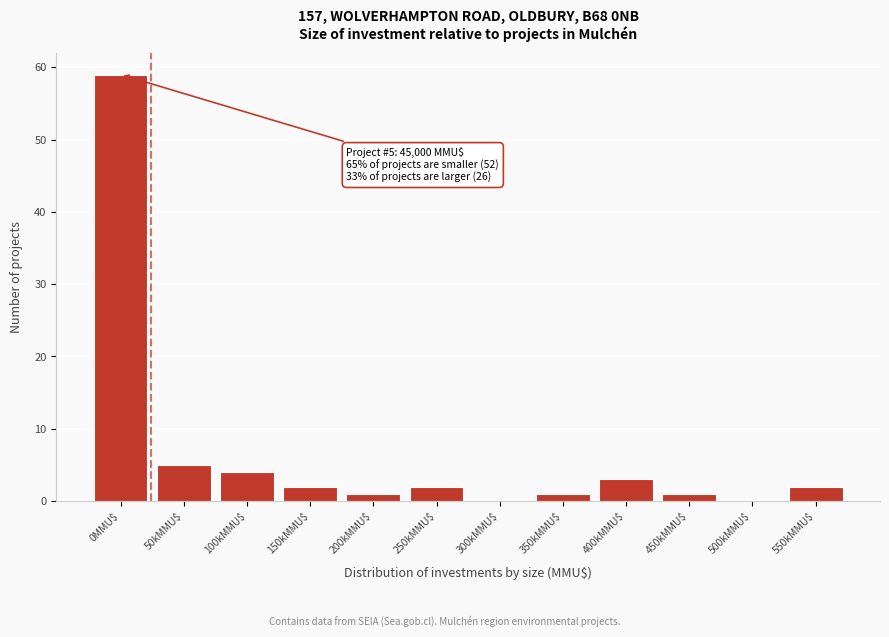

True or false: the data shows 2 at 150kMMU$.

True